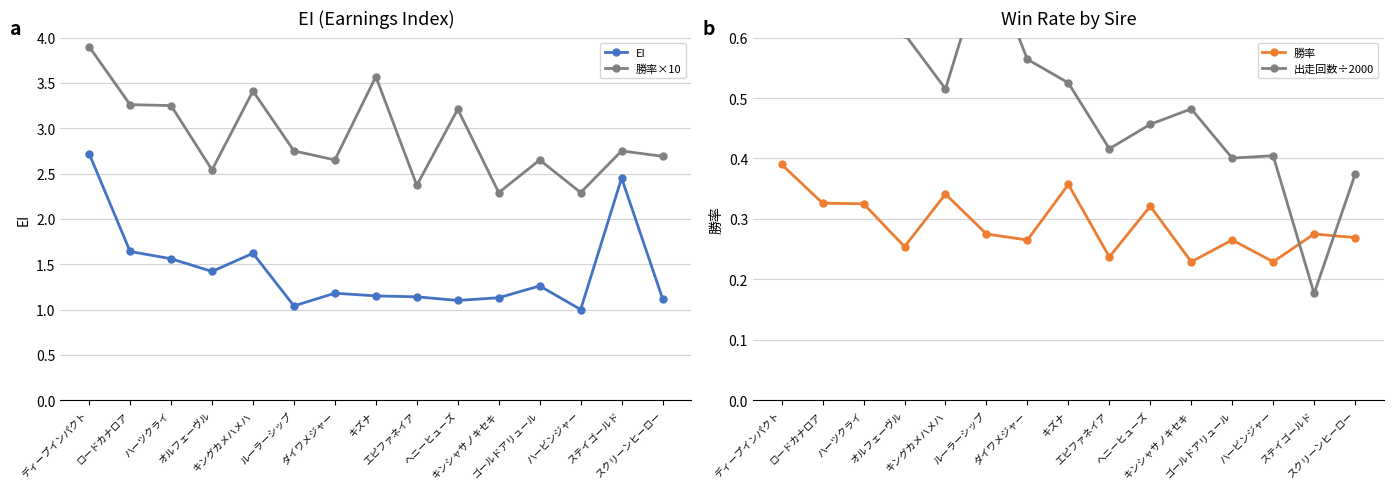

Reading right to left, transcribe all the data shown in this chart.

EI: 1.1	2.5	1.0	1.3	1.1	1.1	1.1	1.1	1.2	1.0	1.6	1.4	1.6	1.6	2.7
勝率×10: 2.7	2.8	2.3	2.7	2.3	3.2	2.4	3.6	2.7	2.8	3.4	2.5	3.2	3.3	3.9
勝率: 0.3	0.3	0.2	0.3	0.2	0.3	0.2	0.4	0.3	0.3	0.3	0.3	0.3	0.3	0.4
出走回数÷2000: 0.4	0.2	0.4	0.4	0.5	0.5	0.4	0.5	0.6	0.7	0.5	0.6	0.7	0.8	1.0